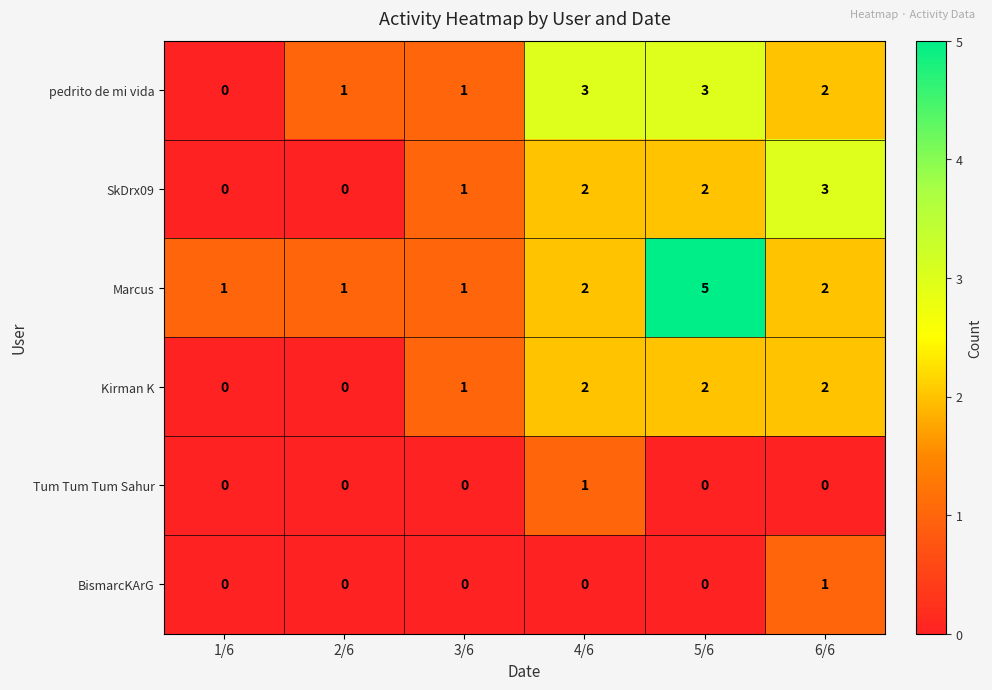

What is the sum of the Marcus values at 4/6 and 6/6?

4